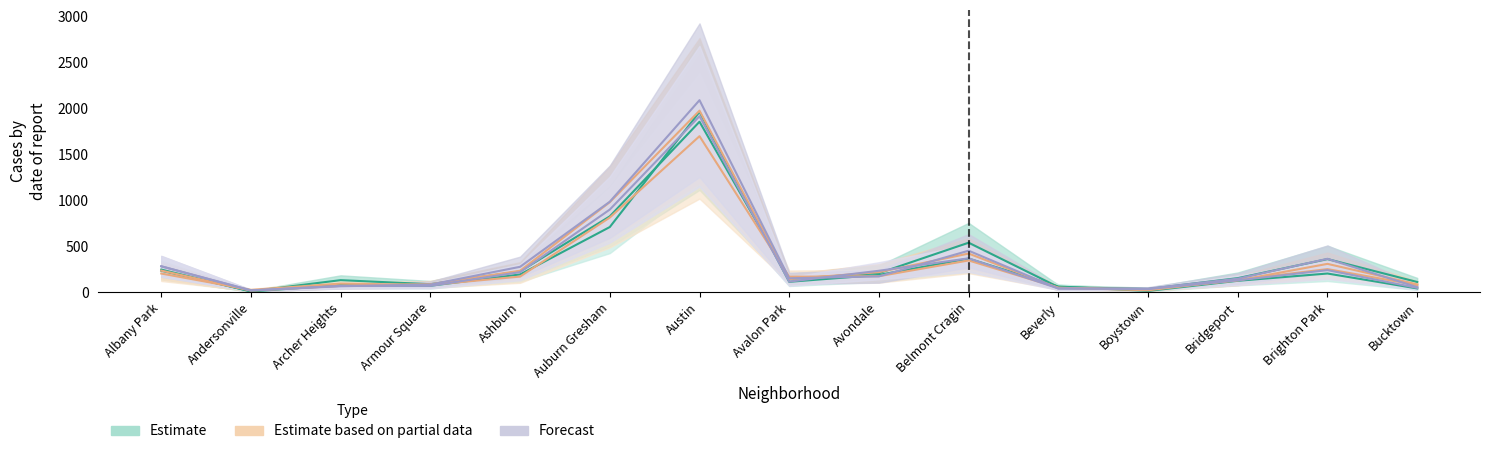

Rank the categories by 2020 value from highest to lowest.

Austin, Auburn Gresham, Belmont Cragin, Albany Park, Brighton Park, Ashburn, Avondale, Bridgeport, Avalon Park, Archer Heights, Armour Square, Beverly, Bucktown, Boystown, Andersonville